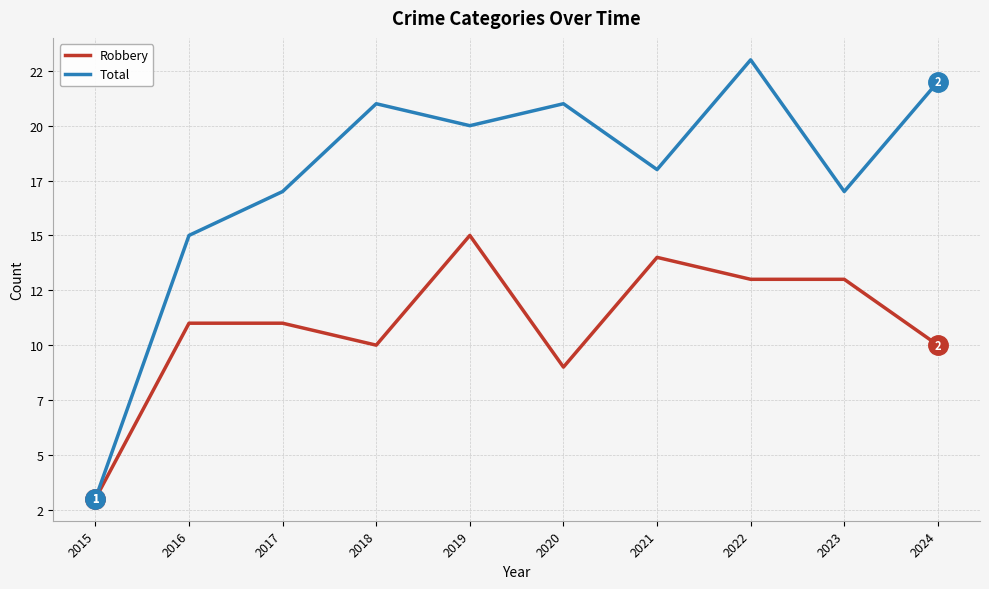

Does the chart have visible grid lines?

Yes